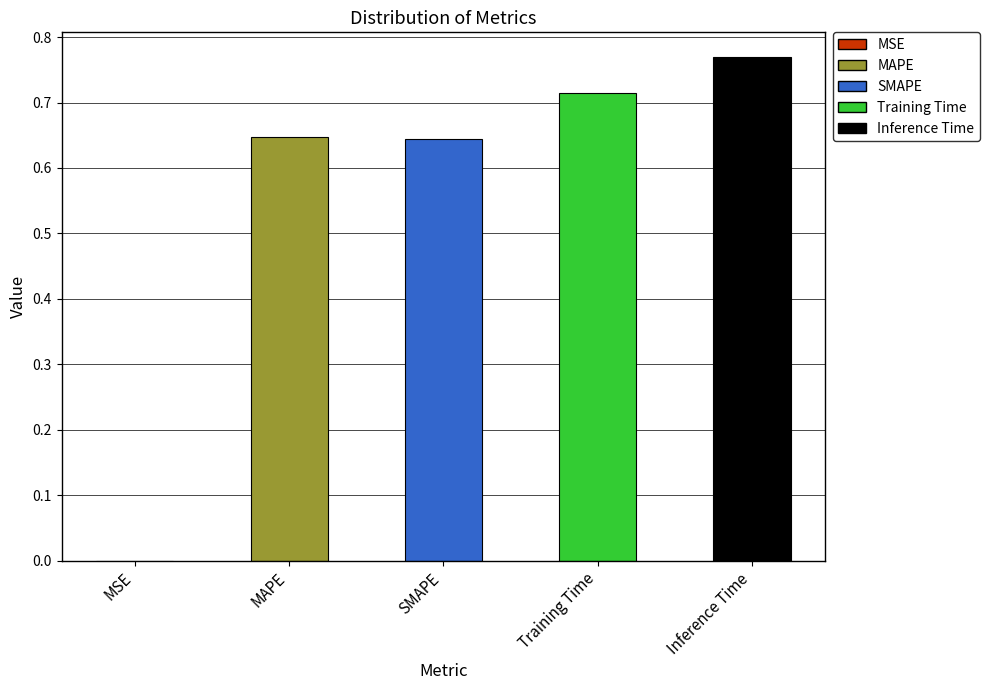

What is the change in value from MAPE to Inference Time?

+0.1